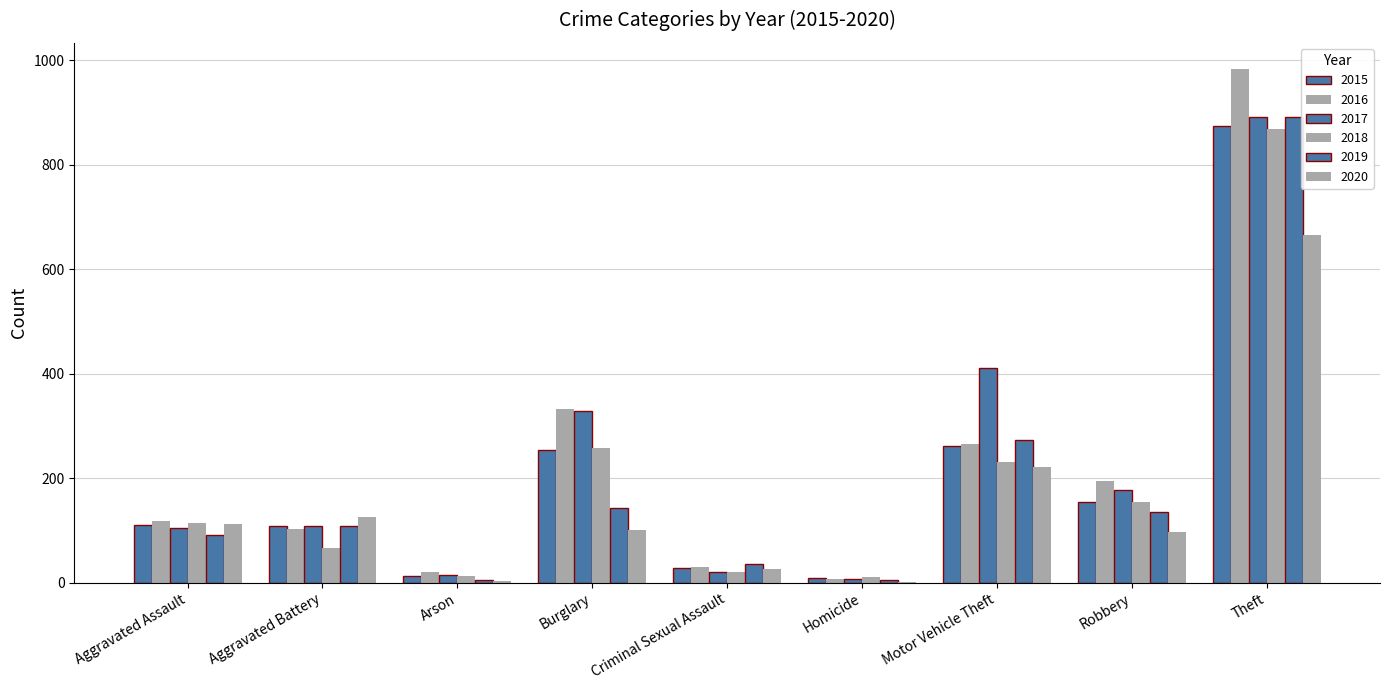

Count the number of data series in this chart.

6